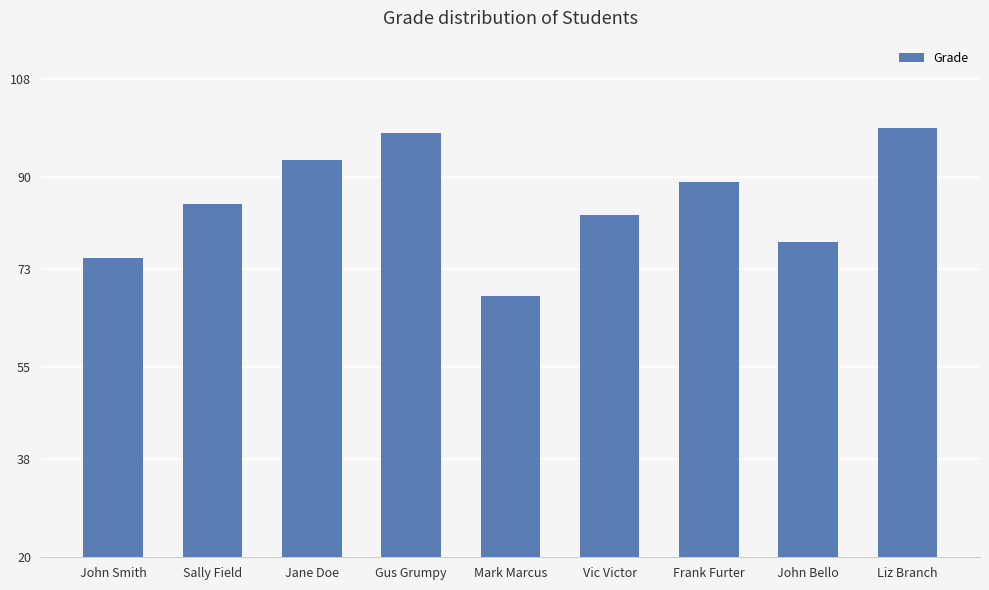

At which category does the chart reach its minimum across all series?

Mark Marcus